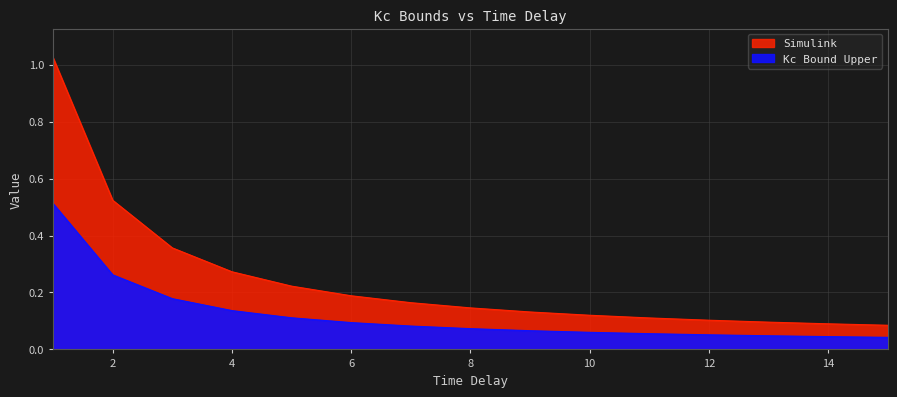

At which category does the chart reach its peak across all series?

1